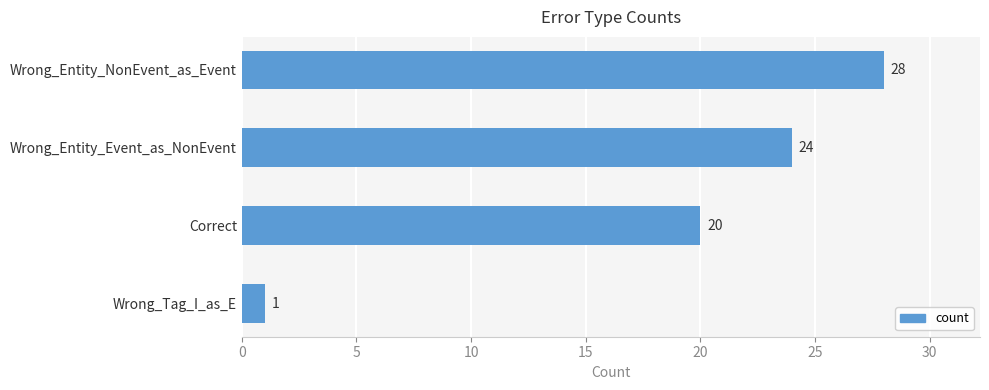

Reading bottom to top, extract all data points from this chart.

Wrong_Tag_I_as_E=1	Correct=20	Wrong_Entity_Event_as_NonEvent=24	Wrong_Entity_NonEvent_as_Event=28